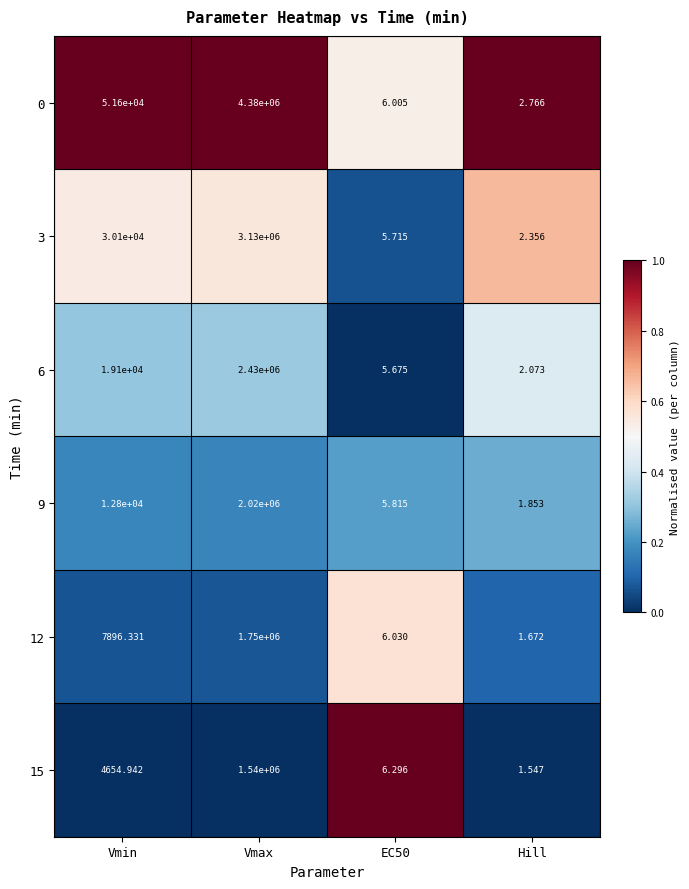

Rank the series at Vmin from lowest to highest value.

15, 12, 9, 6, 3, 0